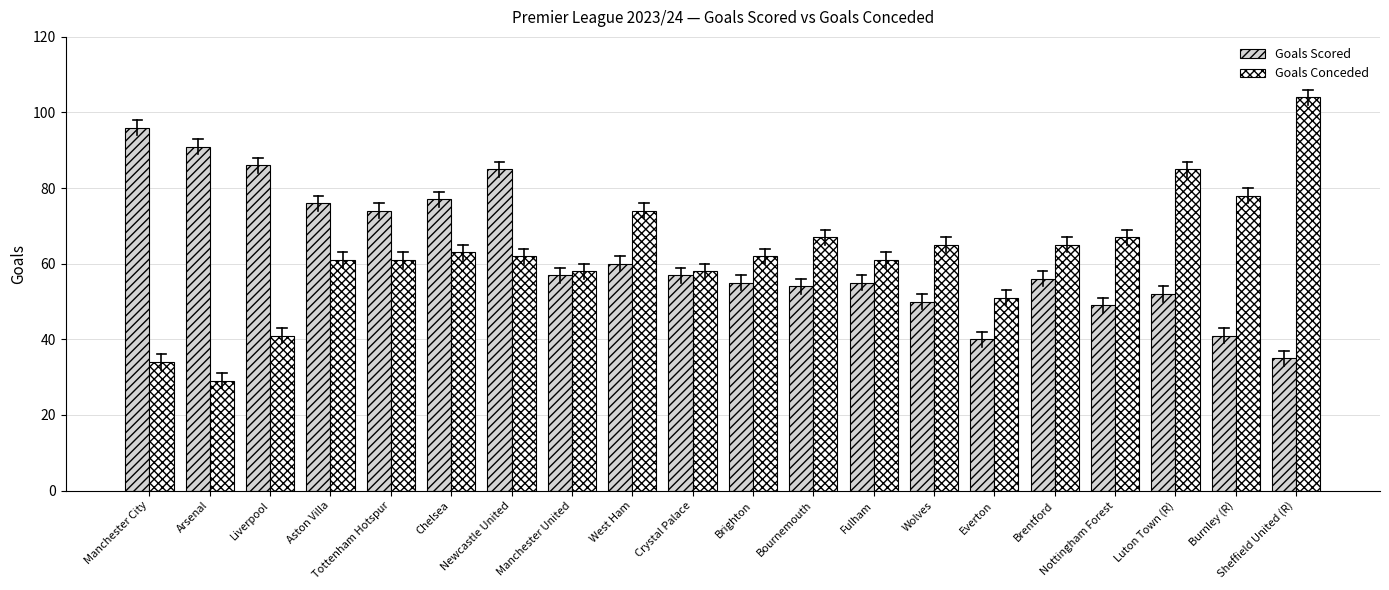

What position from the left is Manchester City?

1